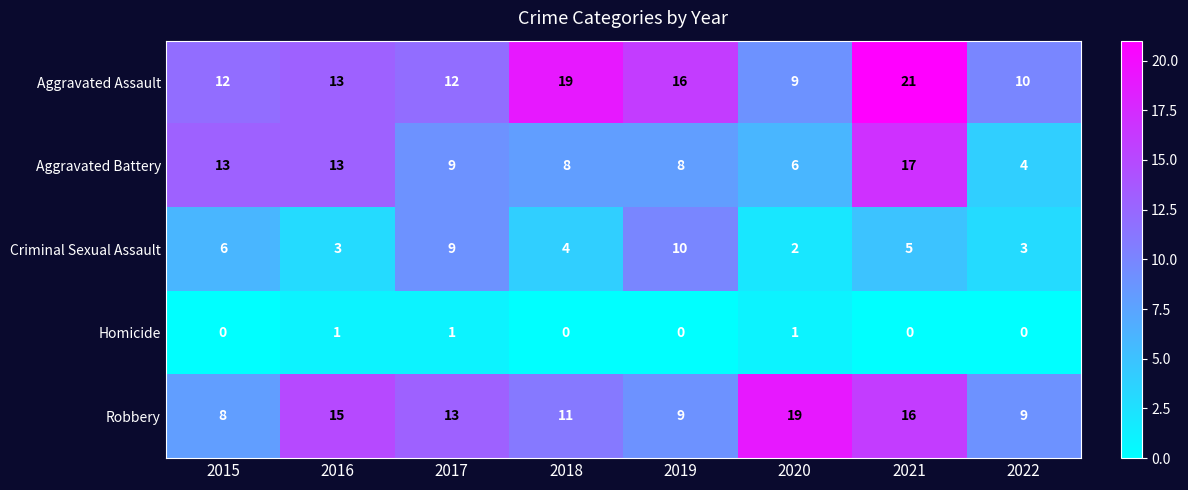

What is the difference between the maximum and minimum values in the Criminal Sexual Assault series?

8